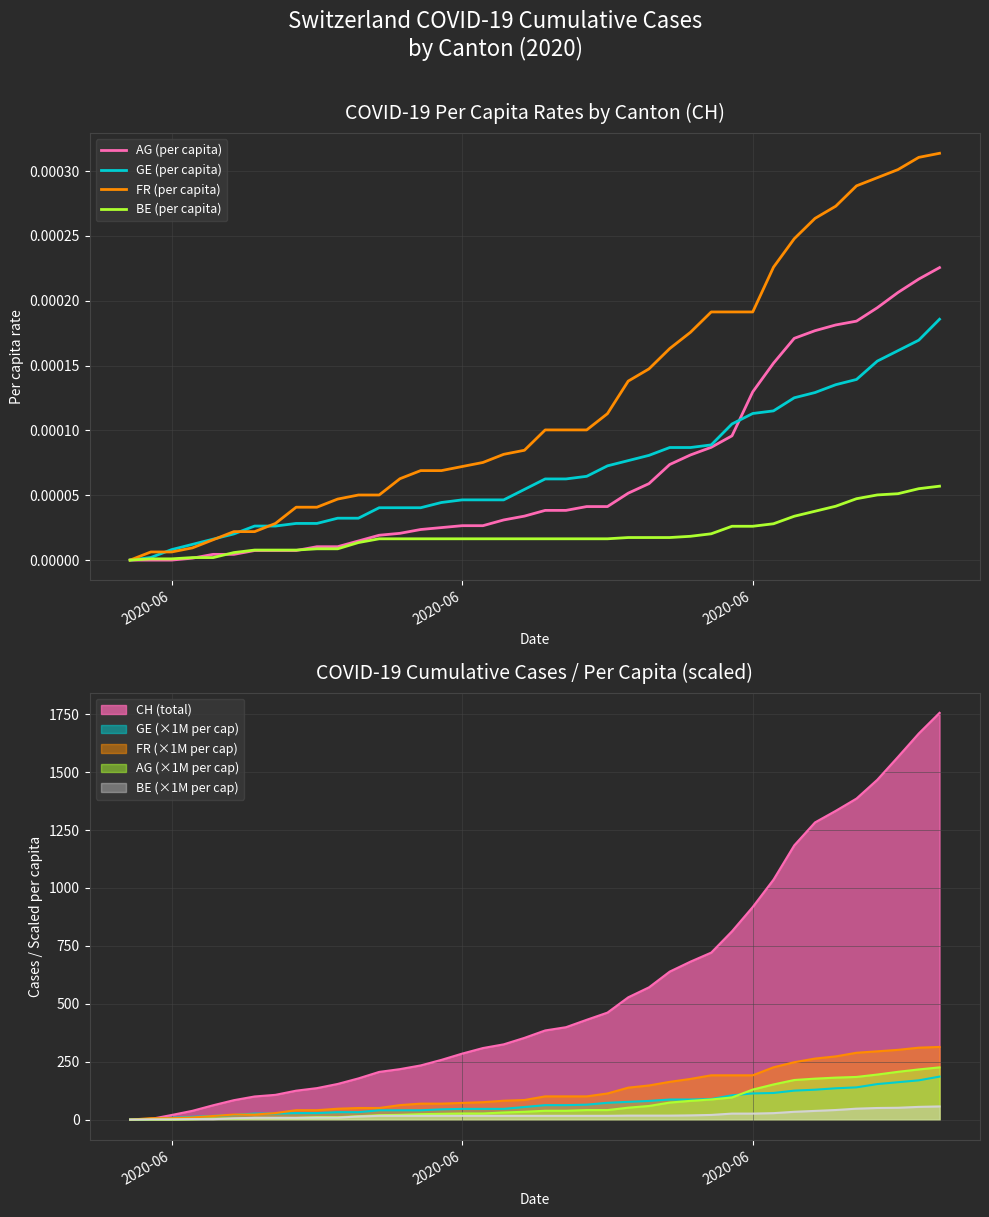

How many lines are shown in the chart?

4